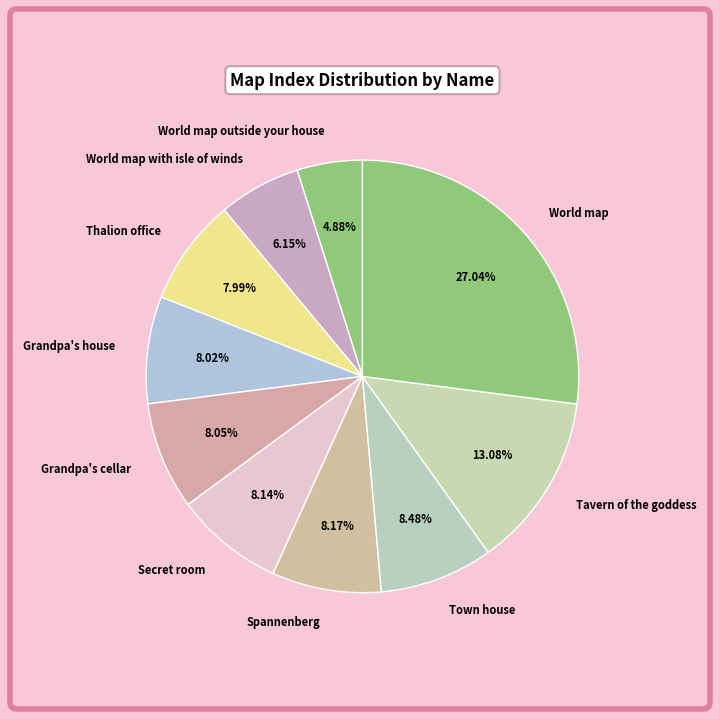

Is the sum of Town house and Spannenberg greater than half?

No